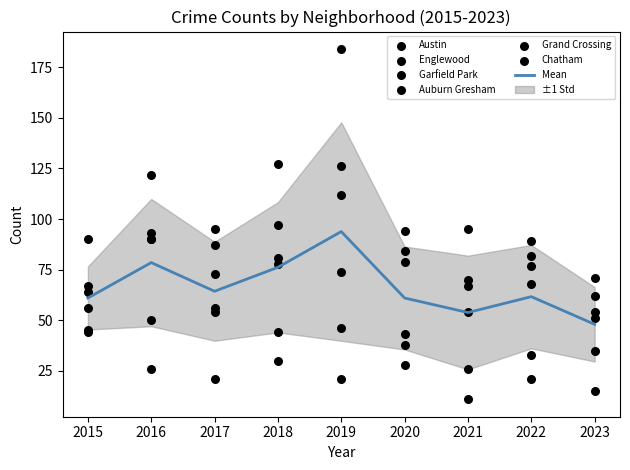

What are all the series names shown in the legend?

Austin, Englewood, Garfield Park, Auburn Gresham, Grand Crossing, Chatham